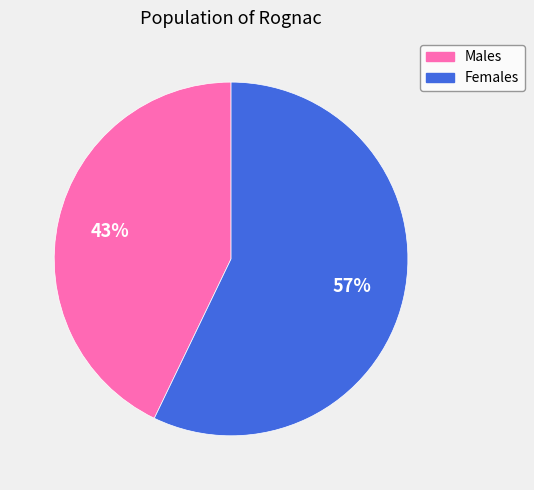

Which has a higher value, Males or Females?

Females